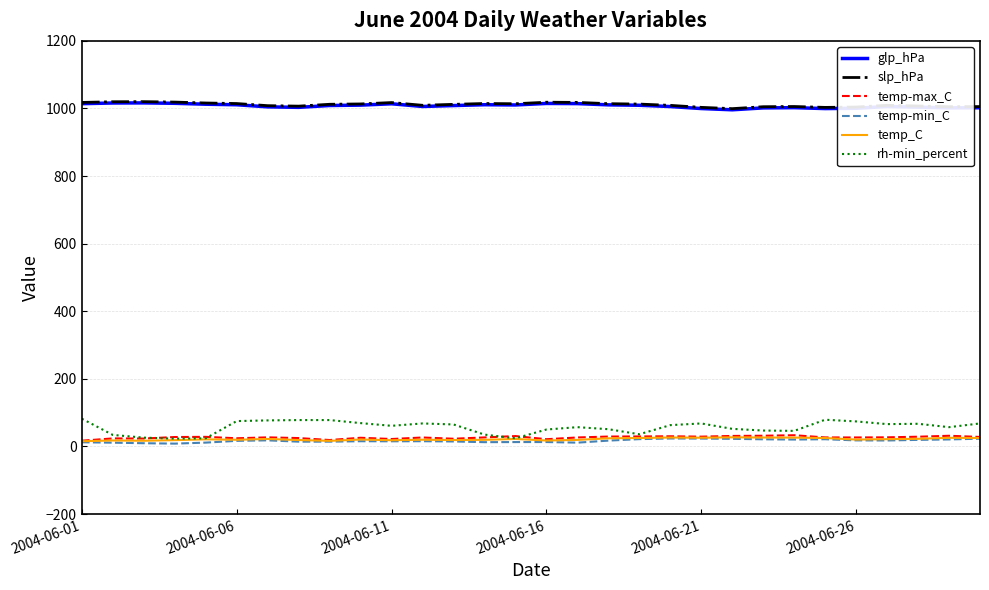

True or false: glp_hPa and slp_hPa intersect in this chart.

False